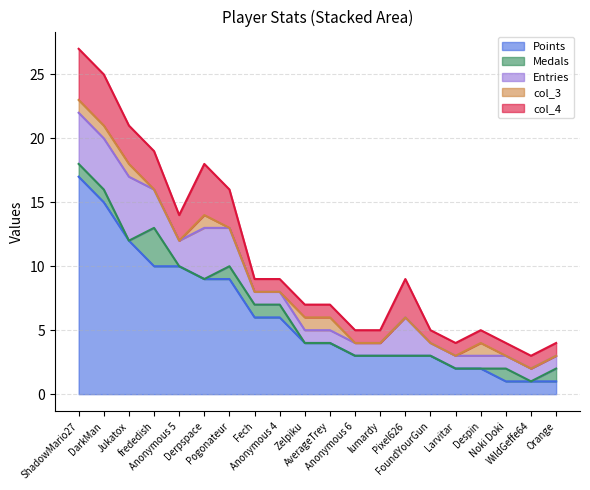

The value of col_4 at Despin is 2. True or false?

False